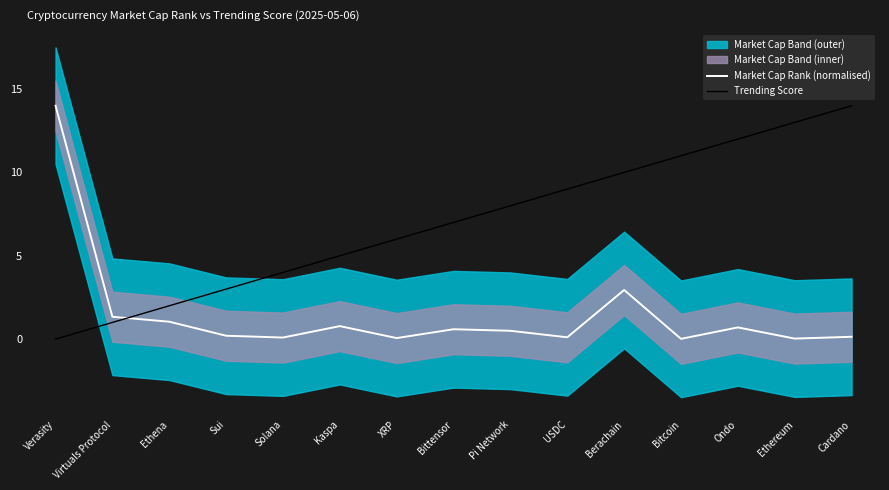

What is the label of the 10th point from the right?

Kaspa